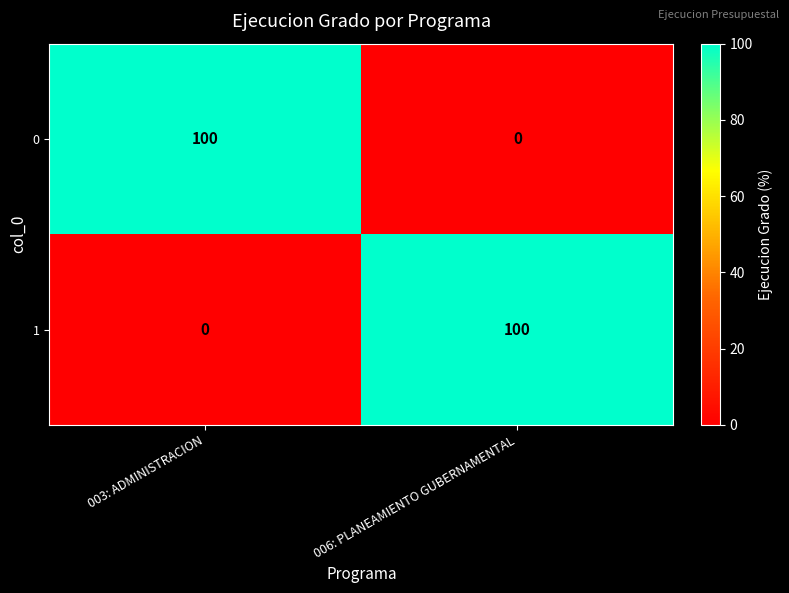

What is the total value across all series at 003: ADMINISTRACION?

100